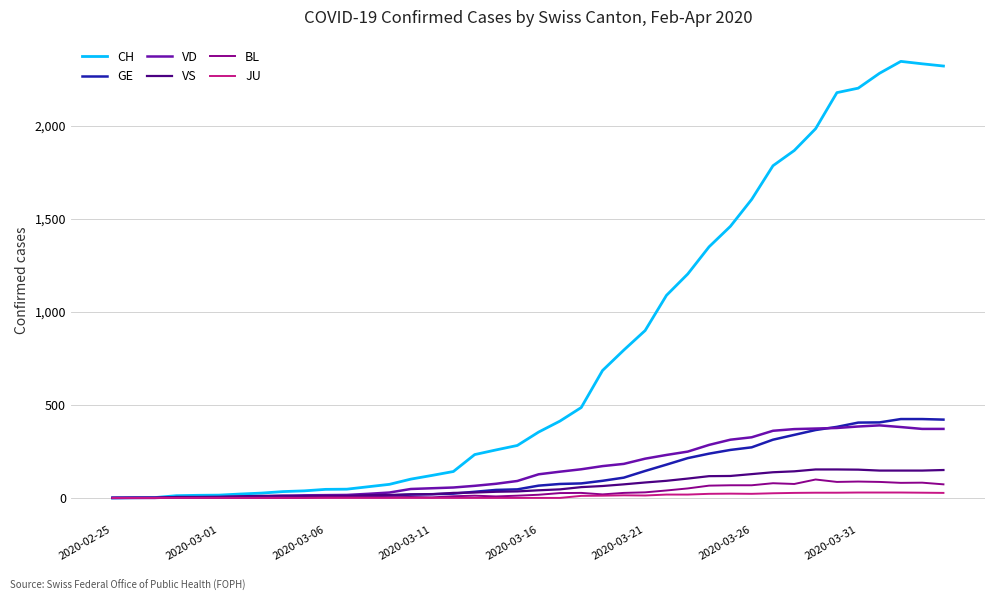

Which series has the largest range (max minus min)?

CH